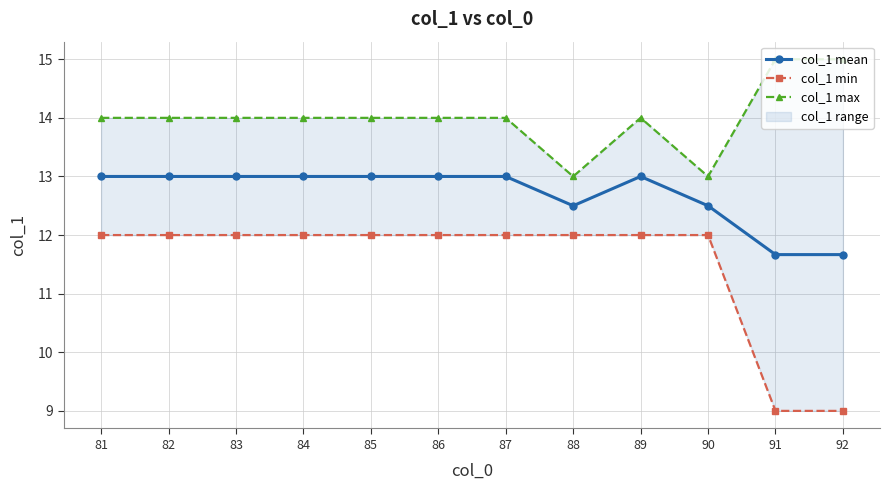

Is it true that col_1 min equals 17.5 at 90?

False